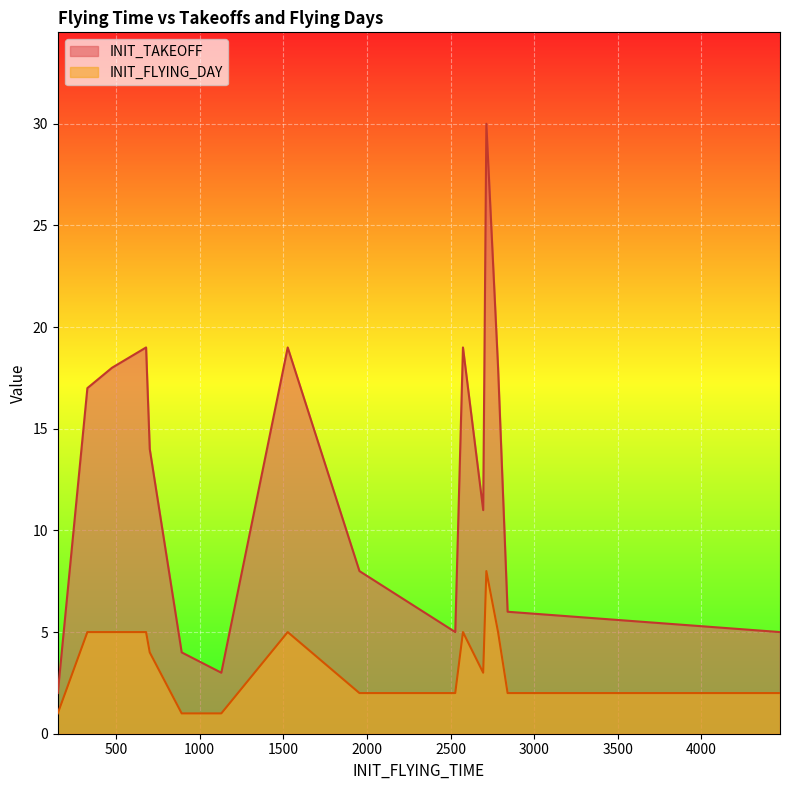

Rank the series by their maximum value, from highest to lowest.

INIT_TAKEOFF, INIT_FLYING_DAY